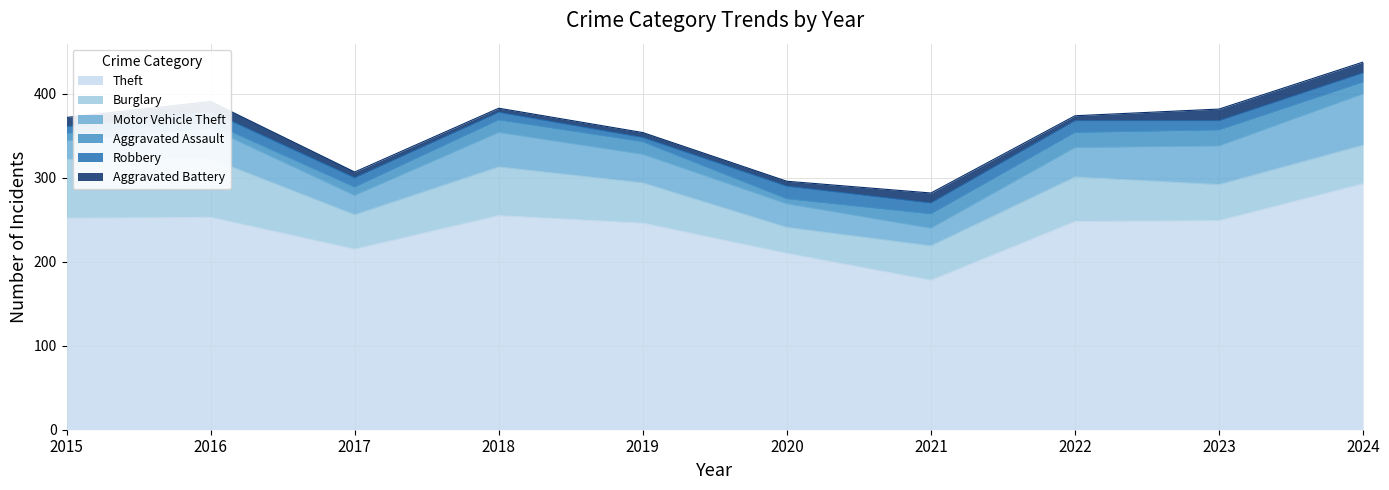

Reading left to right, transcribe all the data shown in this chart.

Theft: 252	253	215	255	246	210	178	248	249	293
Burglary: 70	70	41	58	48	31	41	53	43	46
Motor Vehicle Theft: 22	36	23	41	34	28	21	35	46	61
Aggravated Assault: 9	7	10	15	15	6	17	18	19	14
Robbery: 8	13	11	9	5	15	13	14	11	11
Aggravated Battery: 11	12	7	5	6	6	12	6	14	13